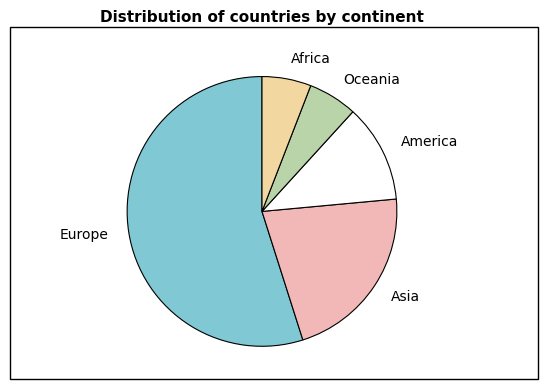

Which slice is the largest?

Europe